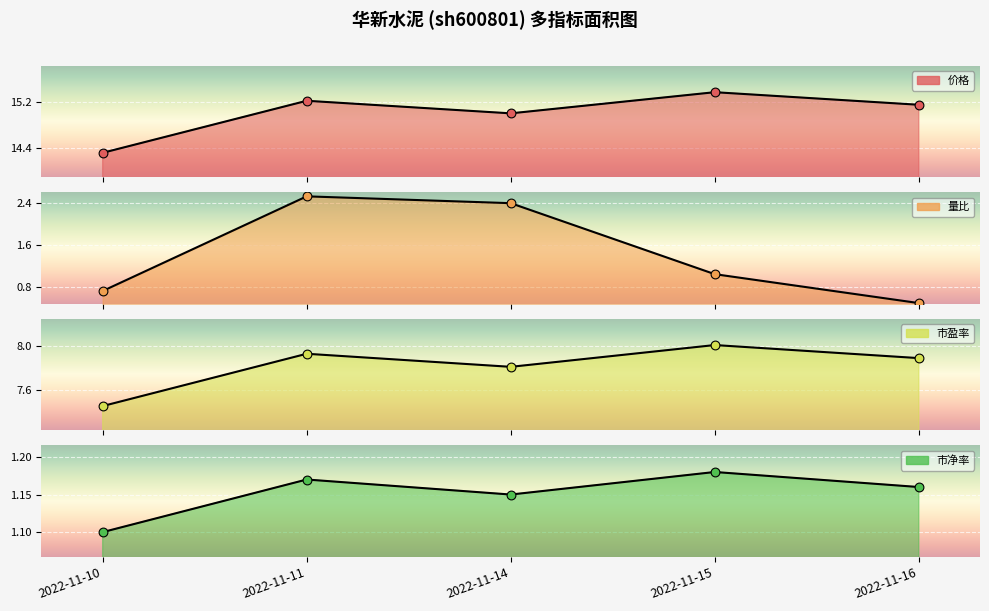

What are all the series names shown in the legend?

价格, 量比, 市盈率, 市净率